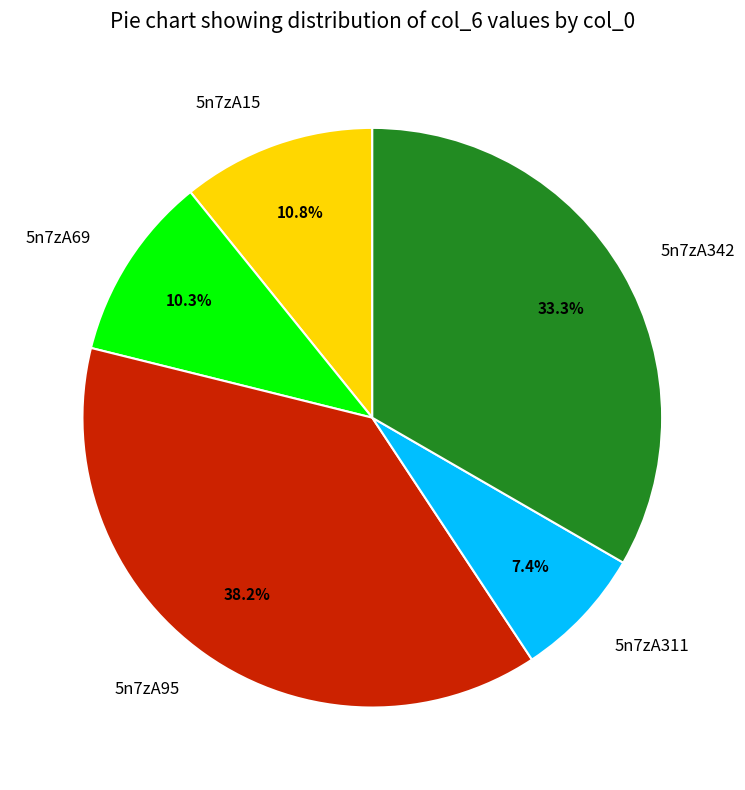

To the nearest percent, what is the combined percentage of 5n7zA311 and 5n7zA342?

41%